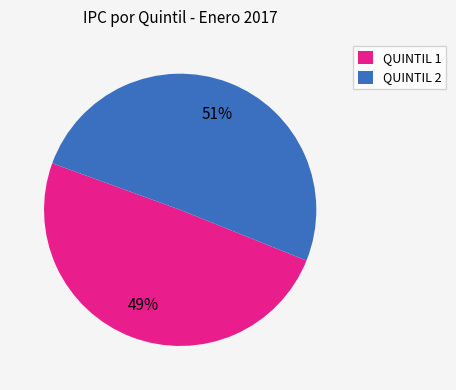

What percentage is the QUINTIL 2 slice, to the nearest percent?

51%